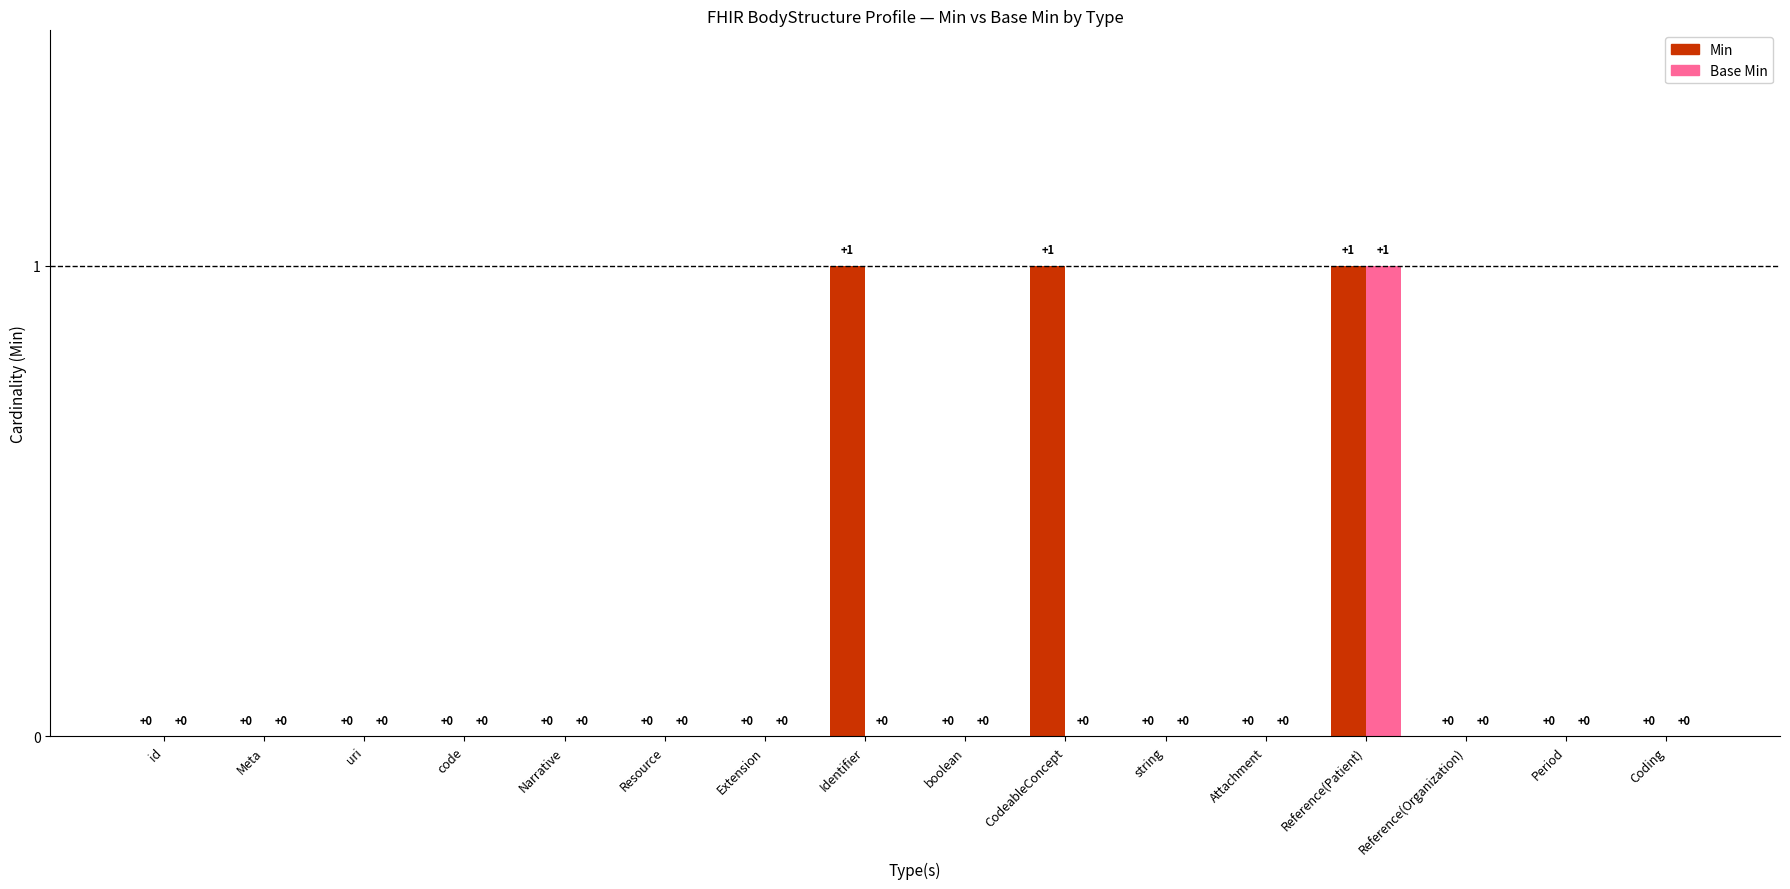

How many Min values are between 0 and 1?

16